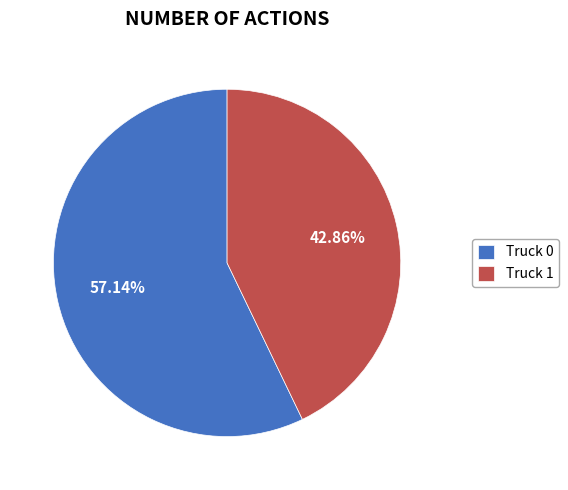

Is Truck 0 the majority of the pie?

Yes